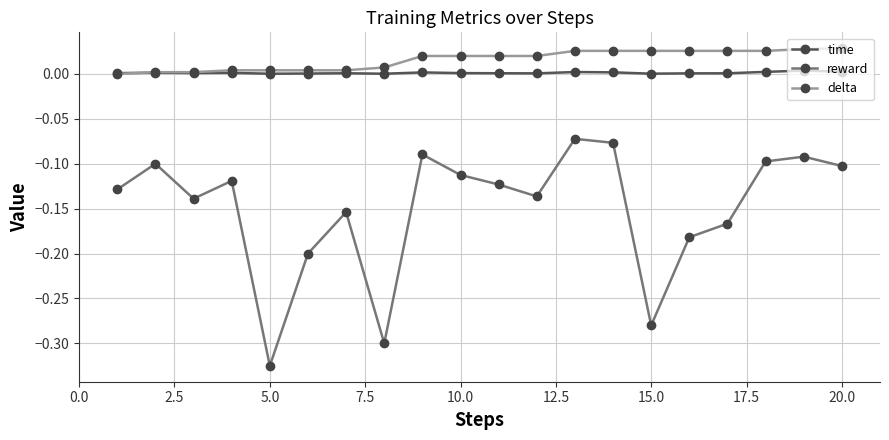

Does the chart have visible grid lines?

Yes